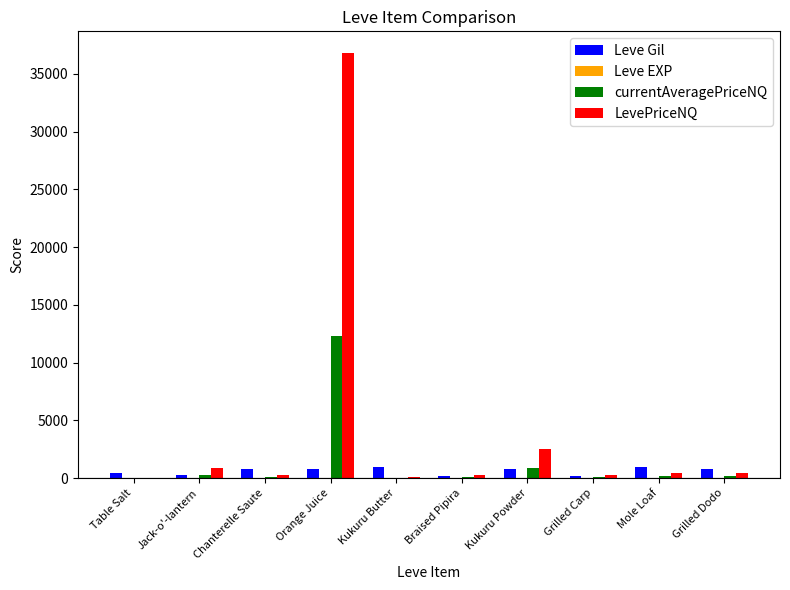

At which category does the chart reach its peak across all series?

Orange Juice